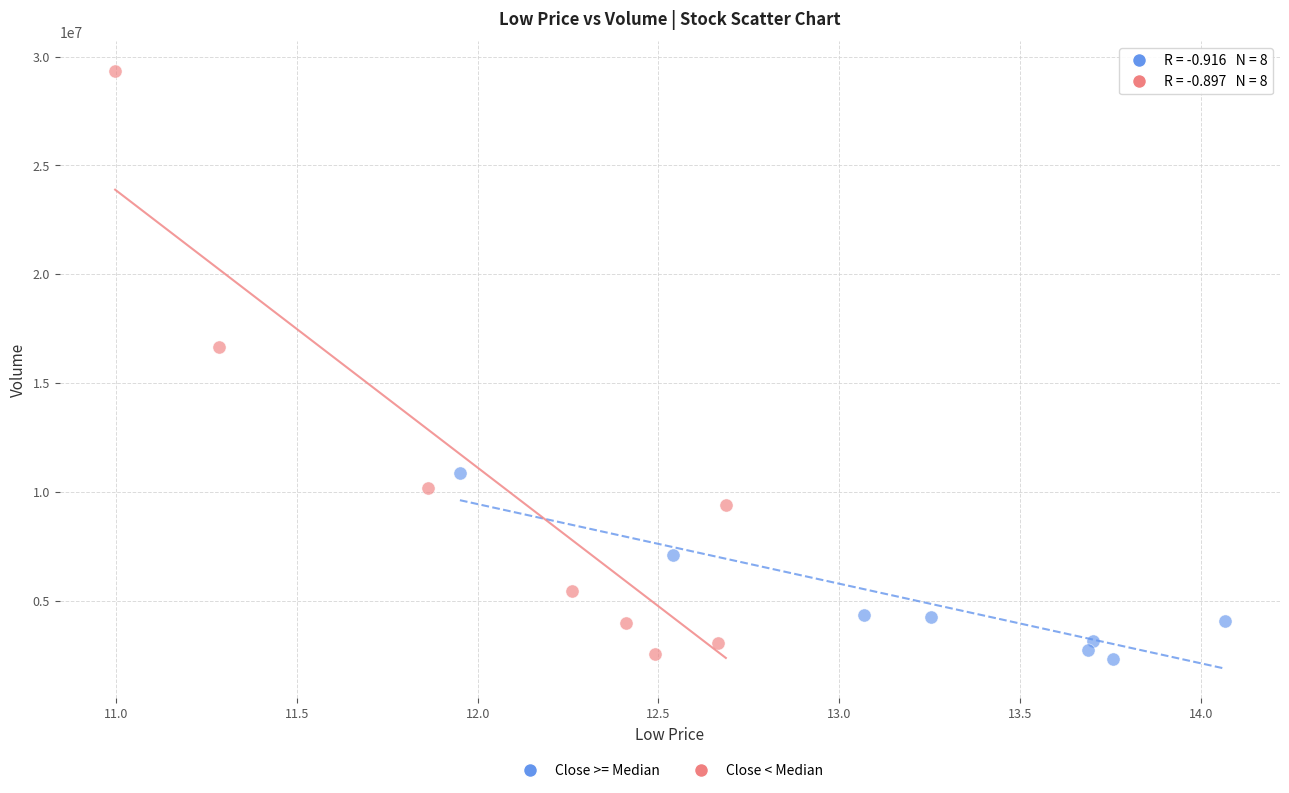

Which series reaches the maximum Y coordinate?

Close < Median